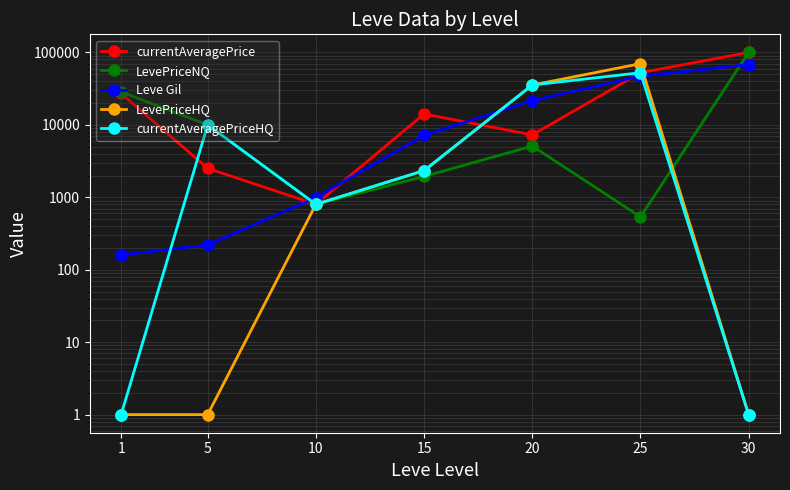

Is this an area chart (filled region under the line)?

No